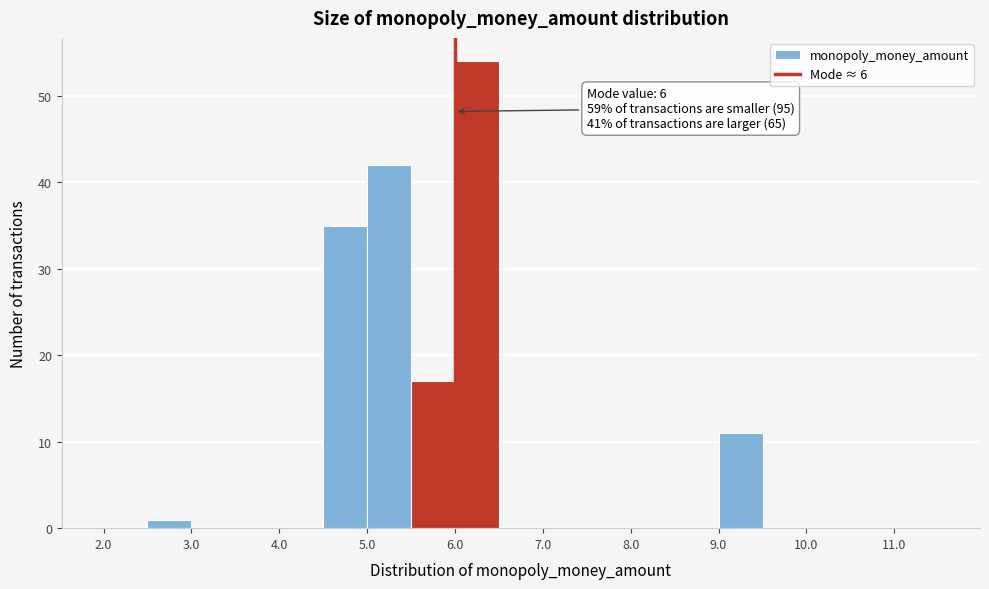

Which range on the x-axis has the tallest bar?

6.0 to 6.5